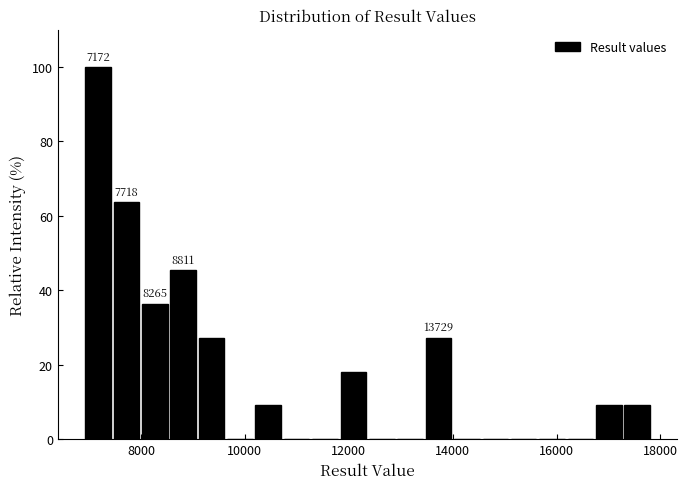

Around what value on the x-axis is the tallest bar? Give the approximate position of its centre, as read against the axis.

7200